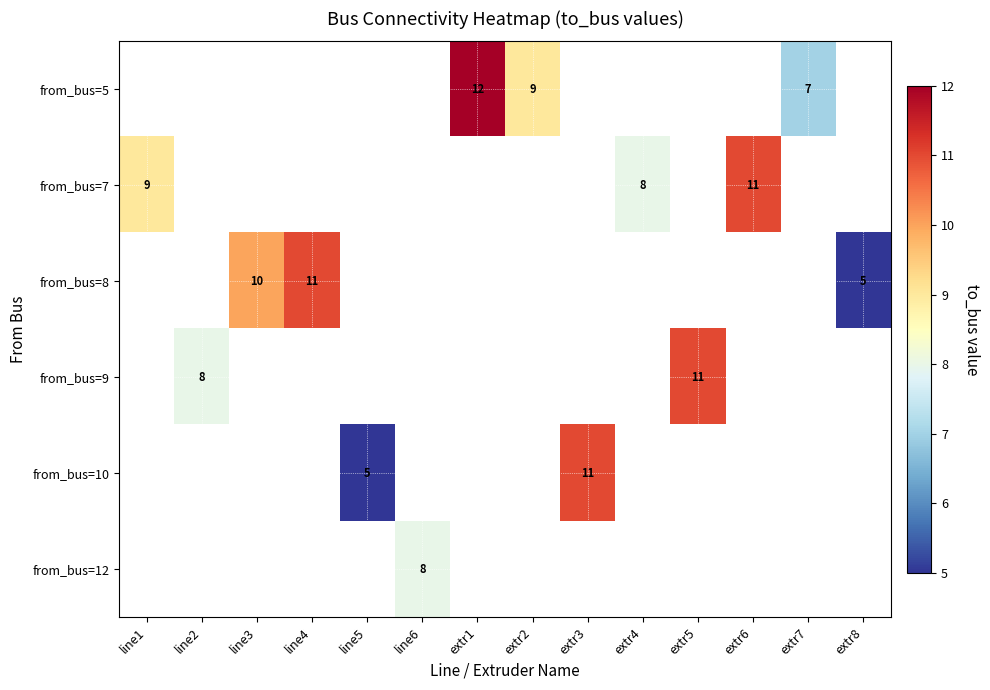

True or false: from_bus=12 has a value of 8 at line6.

True